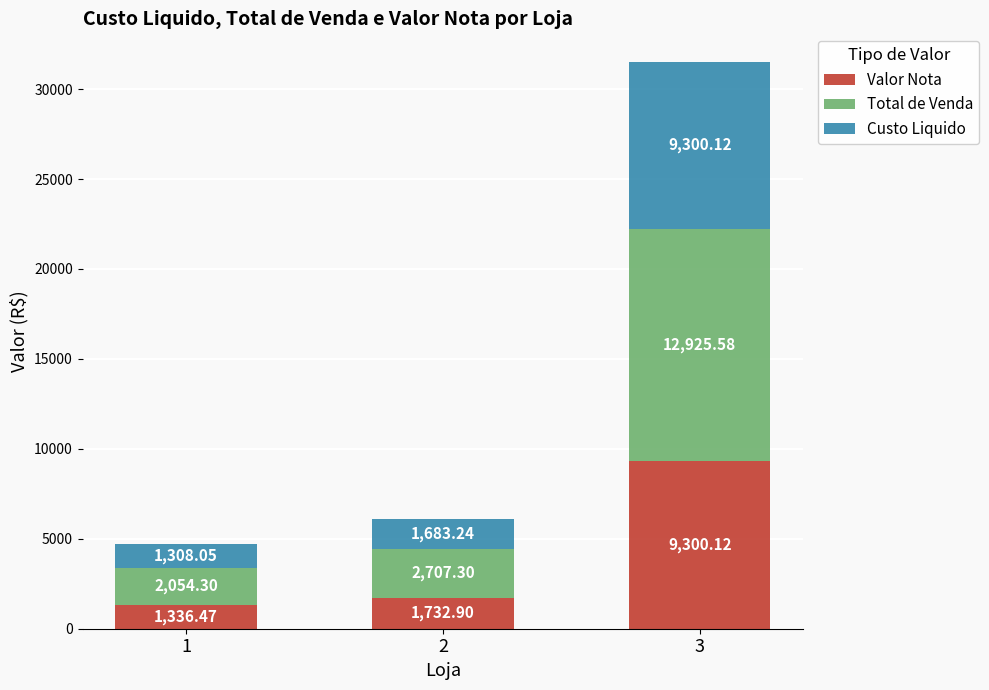

What is the lowest value of the Valor Nota series?

1336.5